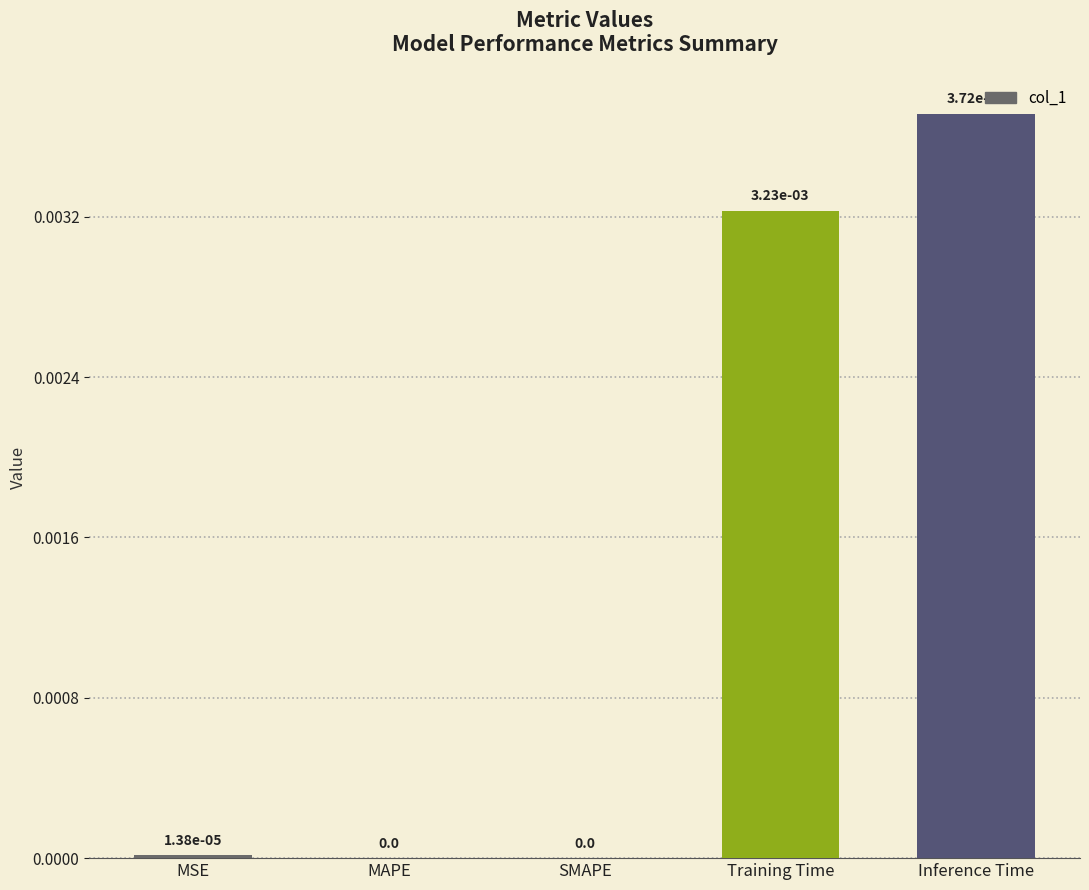

True or false: the data shows 0.0 at MAPE.

True